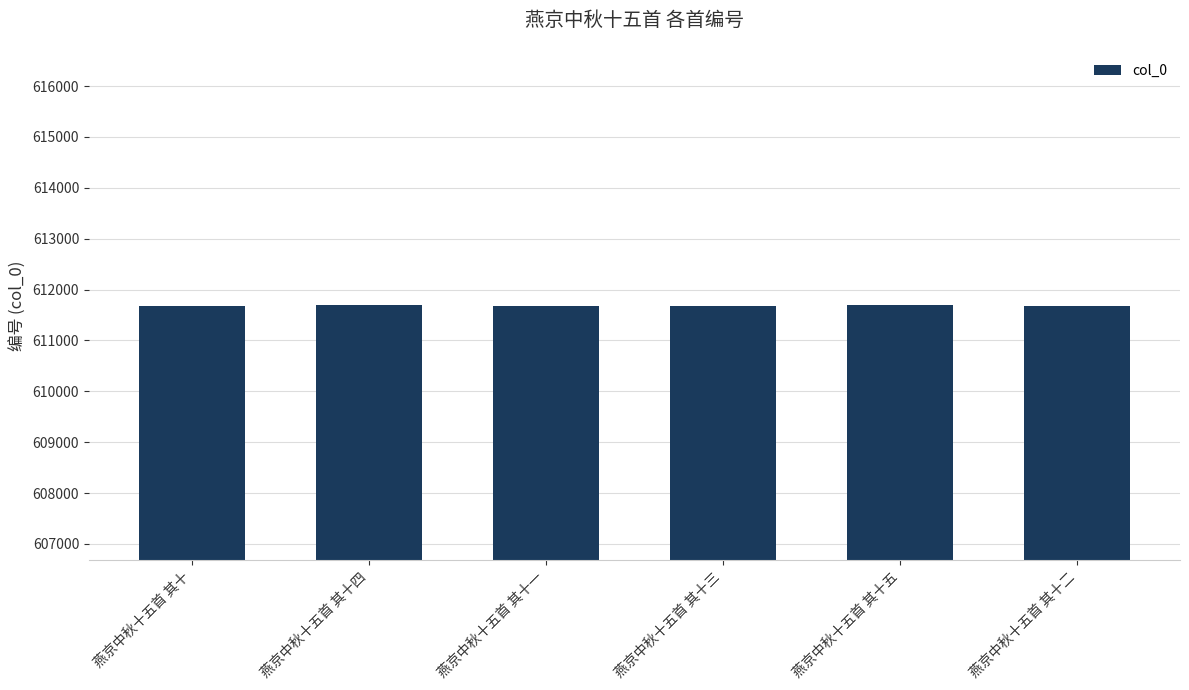

What is the ratio of the value at 燕京中秋十五首 其十三 to the value at 燕京中秋十五首 其十五?

1.0